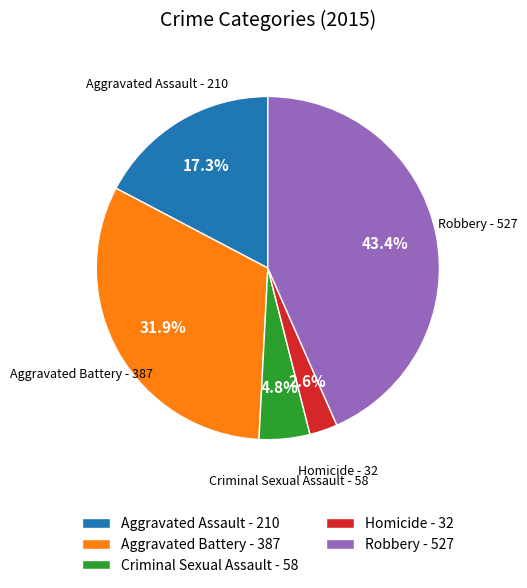

What percentage is the Aggravated Assault slice, to the nearest percent?

17%